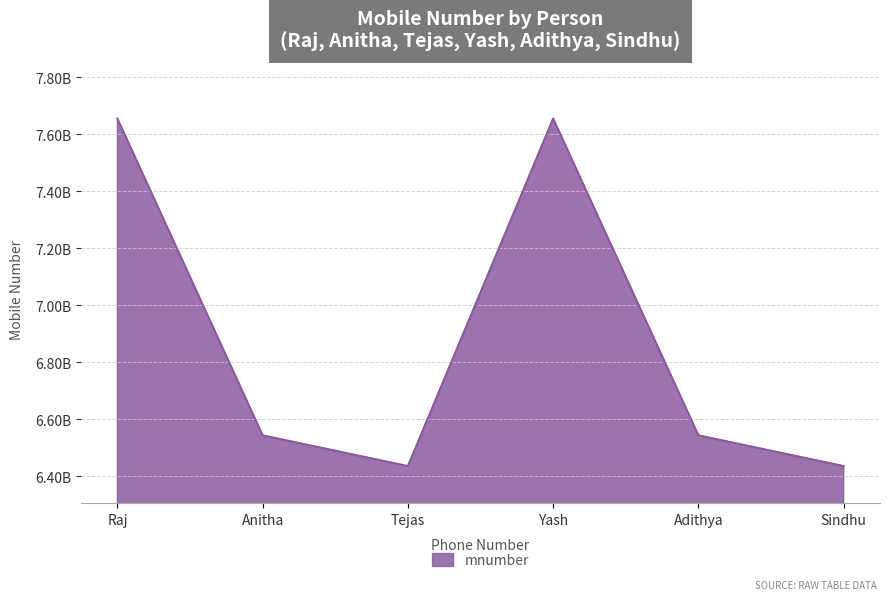

What is the difference between the maximum and minimum values?

1218666770